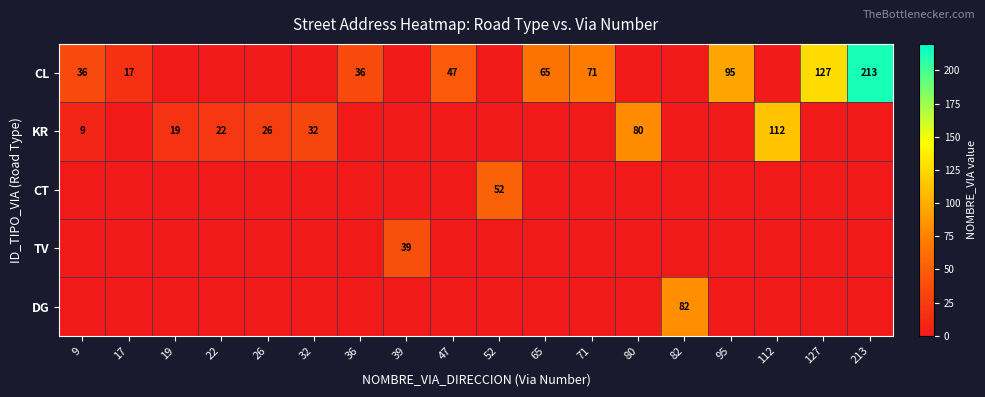

What is the sum of the KR values at 19 and 80?

99